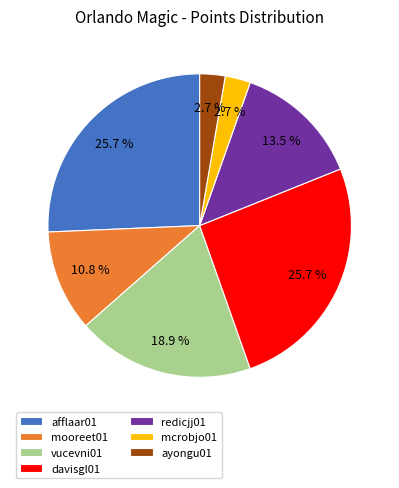

Combined, what portion of the pie is mcrobjo01 and afflaar01?

28.4%